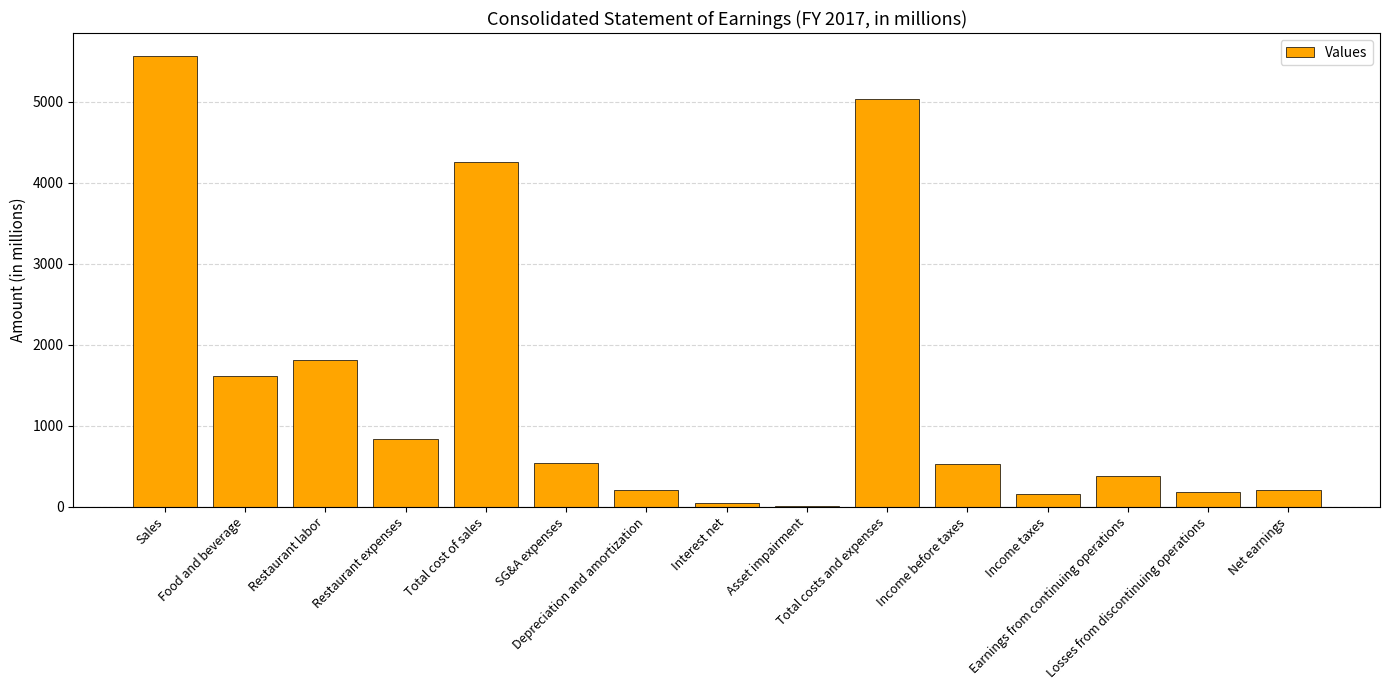

At which label is the value closest to 2784?

Restaurant labor